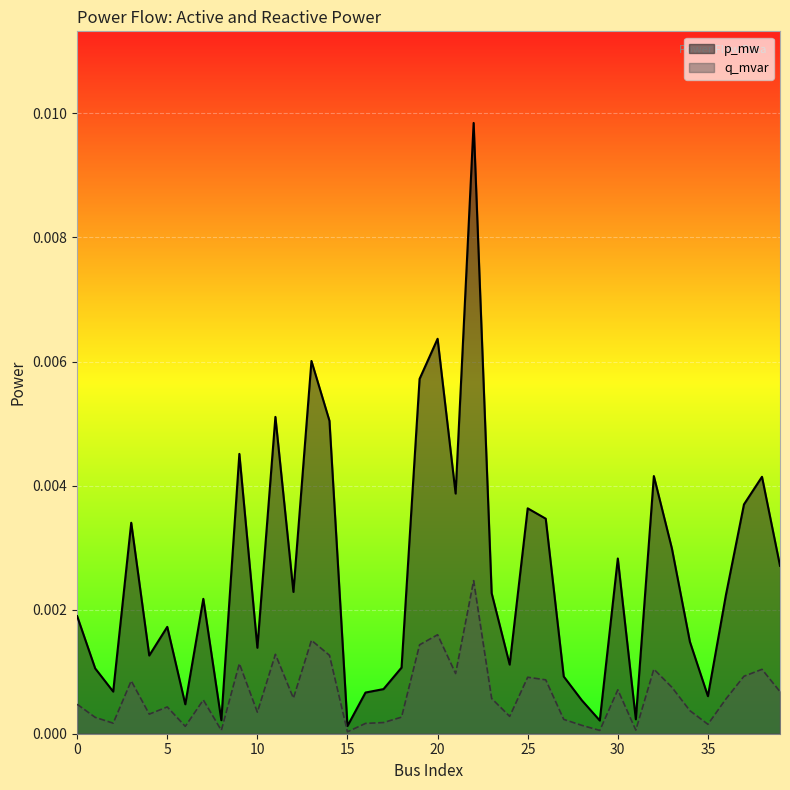

How many series are shown in this chart?

2